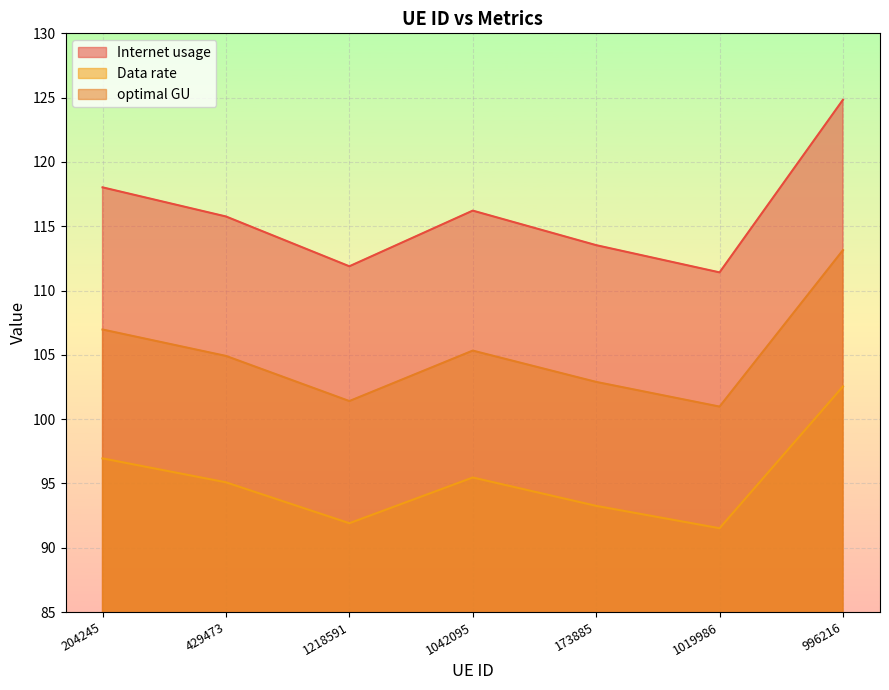

Read the Internet usage value at 429473.

115.8